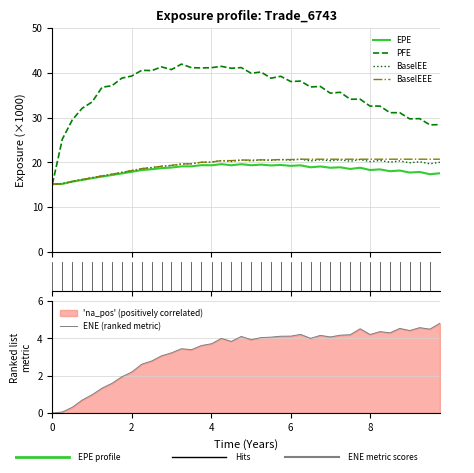

What is the lowest value of the BaselEEE series?

15.1